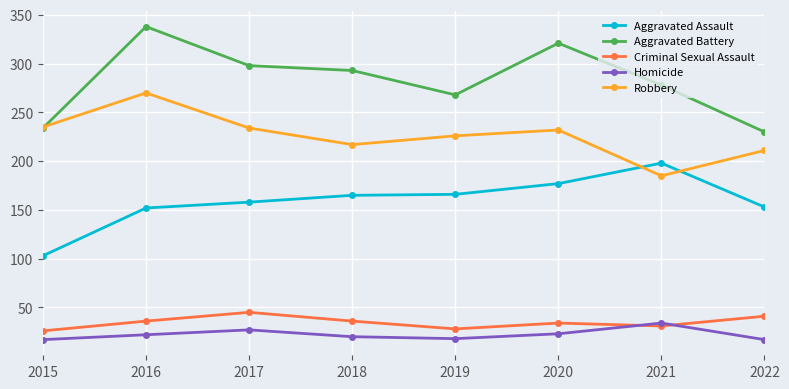

What is the smallest value displayed?

17